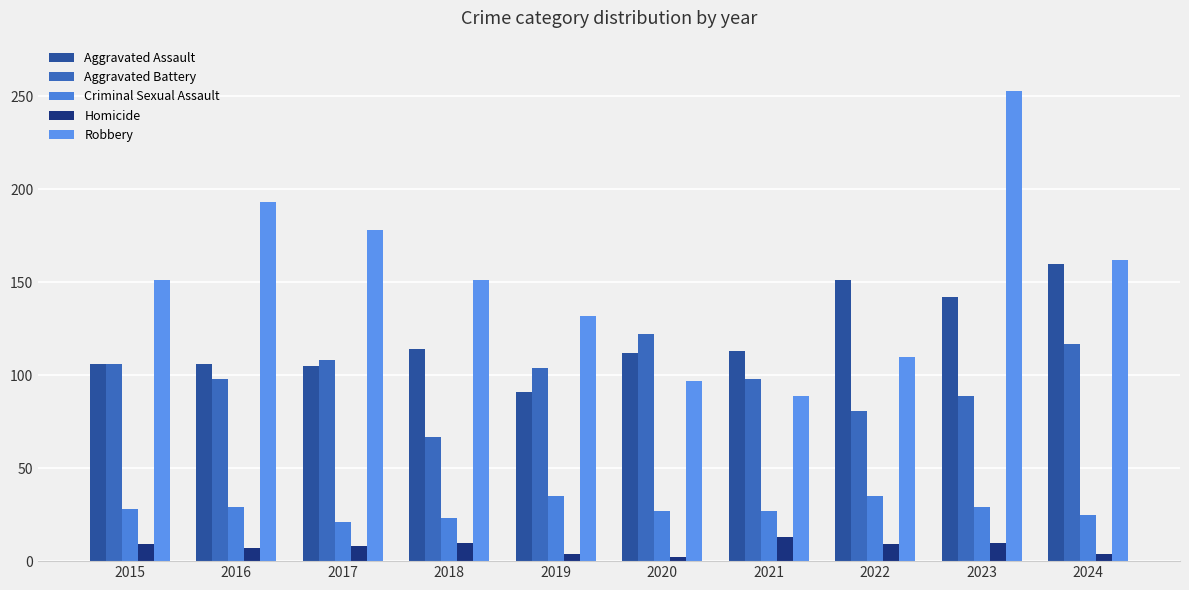

What is the greatest value displayed?

253